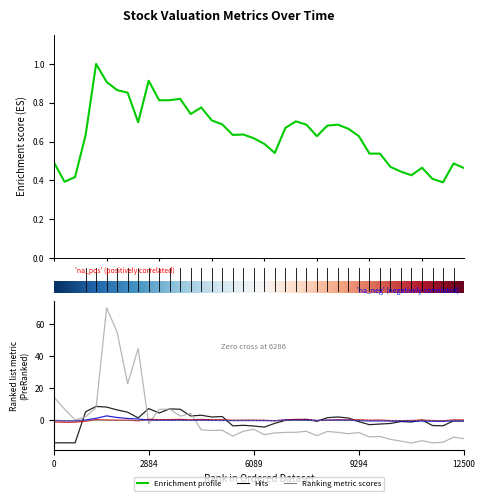

The Price to FCF Ratio series shows 38.2 at 2019-03-31. True or false?

False